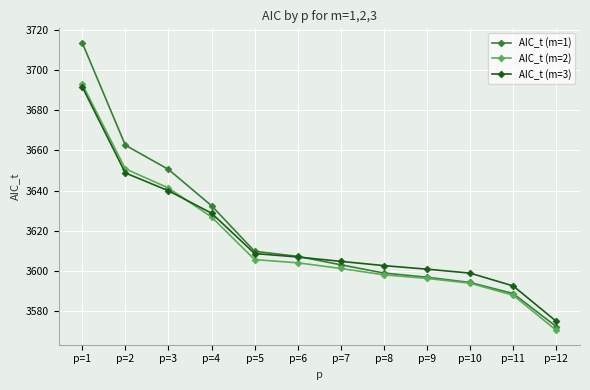

What is the sum of the AIC_t (m=3) values at p=11 and p=6?

7199.6